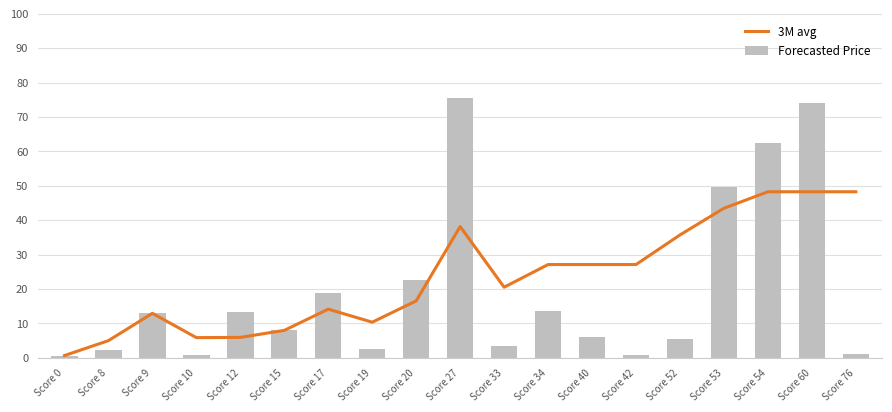

List the labels in order of 3M avg value, largest first.

Score 54, Score 60, Score 76, Score 53, Score 27, Score 52, Score 34, Score 40, Score 42, Score 33, Score 20, Score 17, Score 9, Score 19, Score 15, Score 12, Score 10, Score 8, Score 0